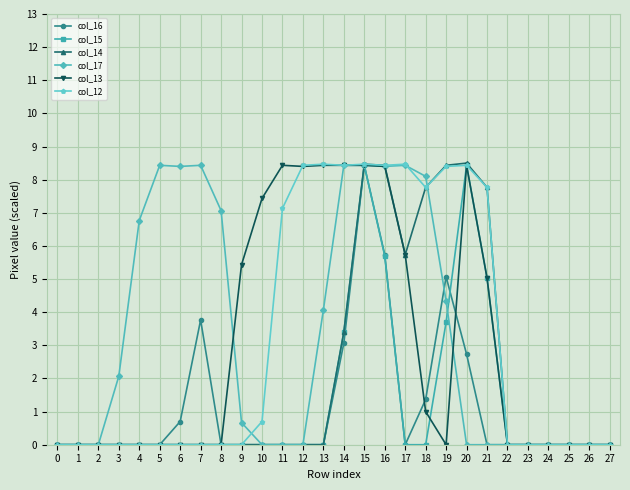

The value of col_14 at 20 is 8.5. True or false?

True